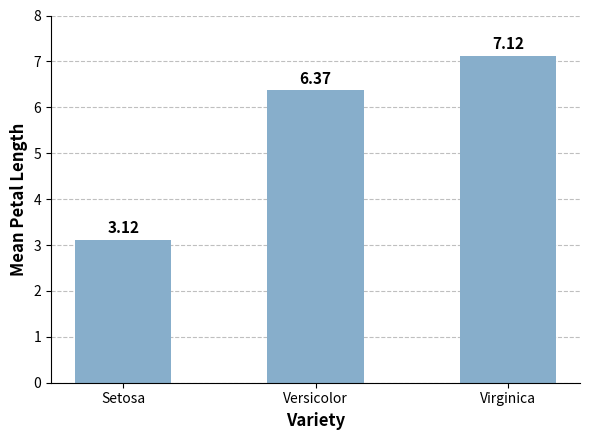

The chart shows a value of 6.4 at Versicolor. True or false?

True